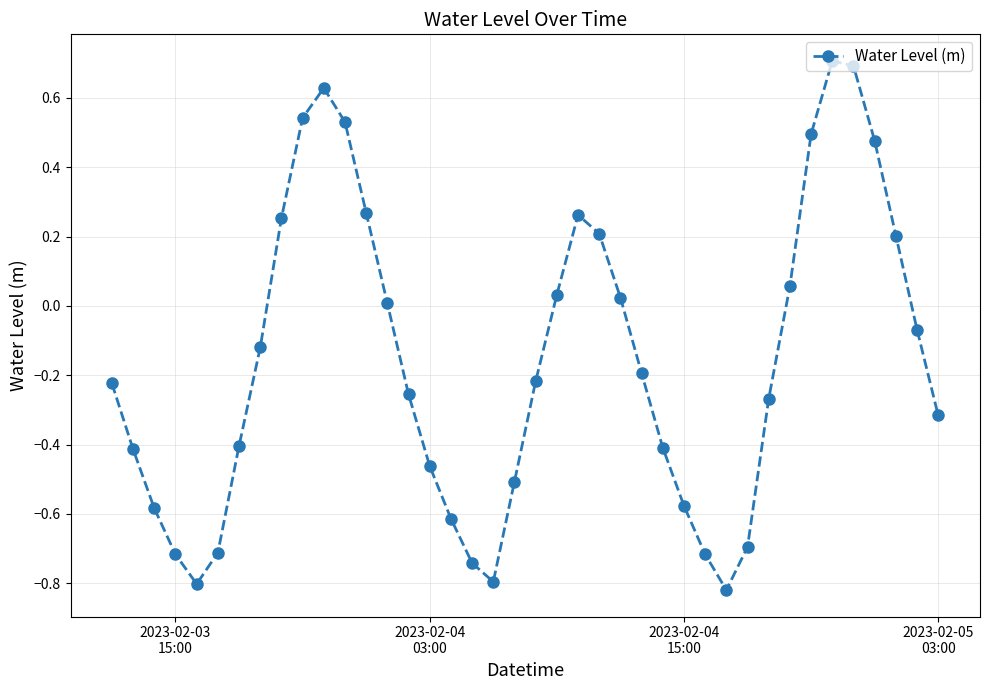

What is the sum of all values?

-6.2